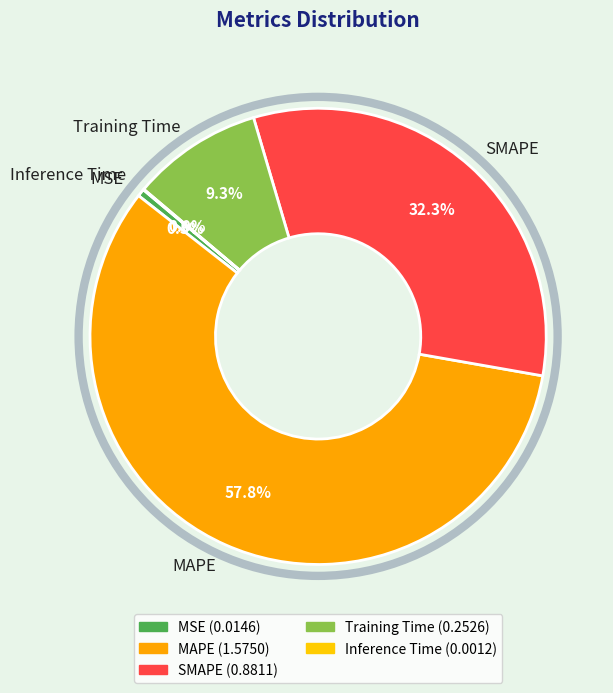

To the nearest percent, what is the difference between the largest and smallest slice percentages?

58%